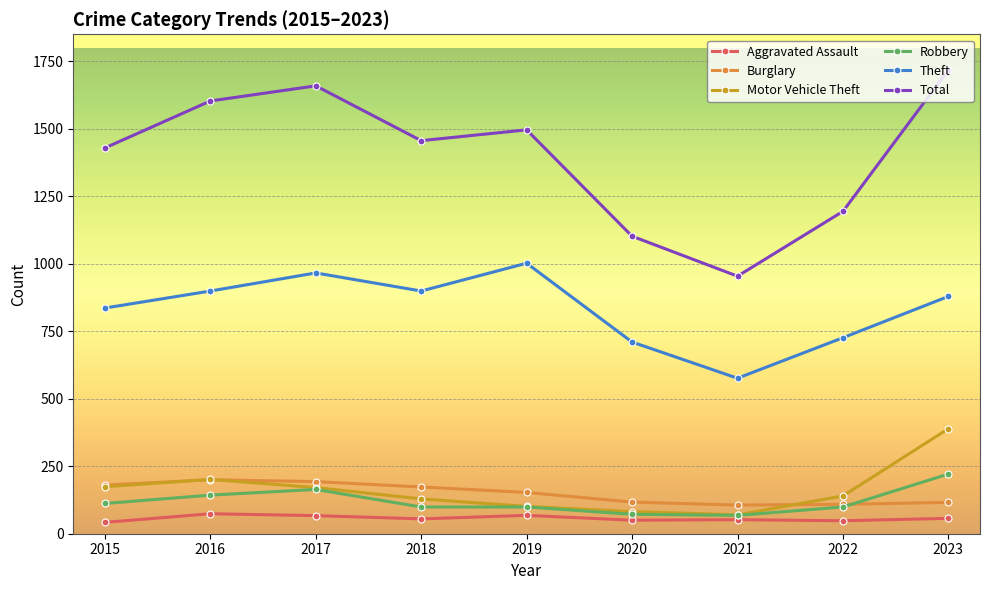

What is the spread (max minus min) of values at 2015?

1387